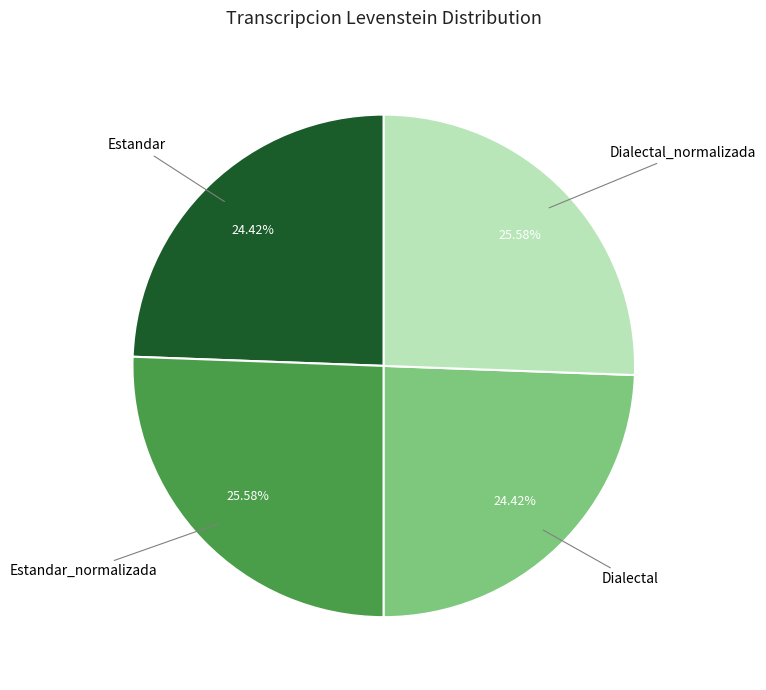

How many slices are in this pie chart?

4